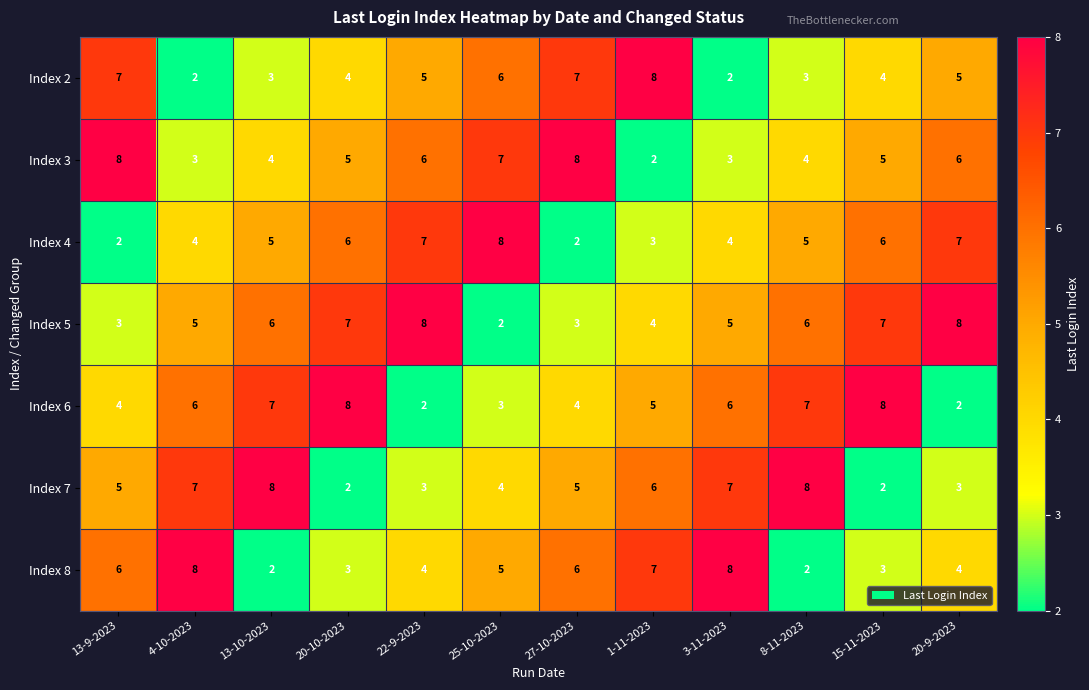

What is the spread (max minus min) of values at 4-10-2023?

6